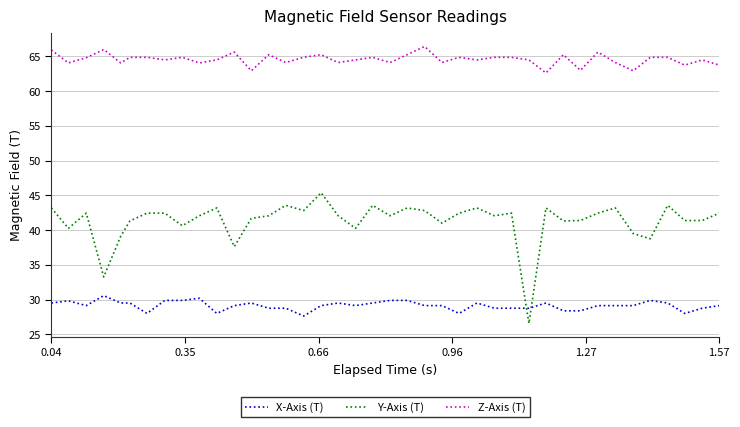

What is the minimum value shown in the chart?

26.6